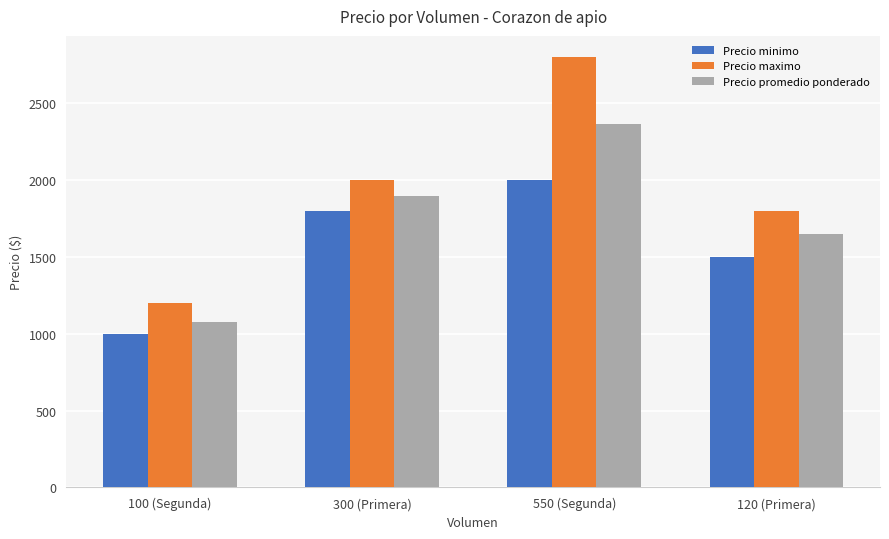

What is the minimum value shown in the chart?

1000